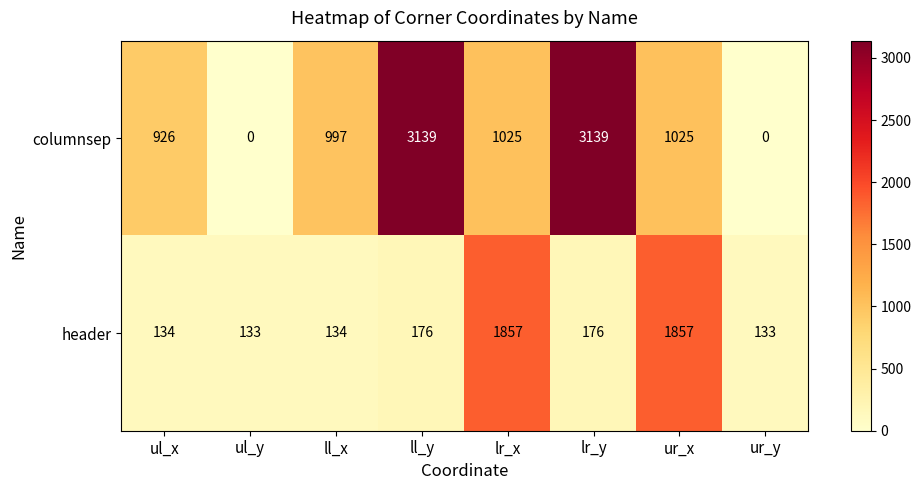

What is the total value across all series at ur_y?

133